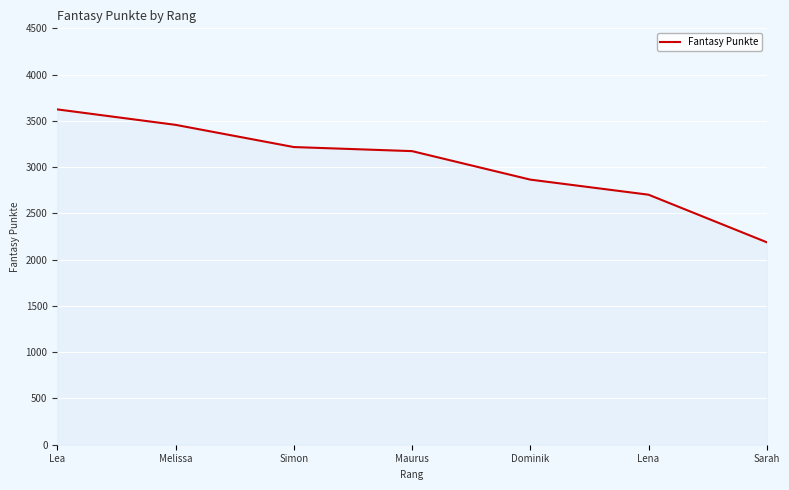

How many lines are shown in the chart?

1